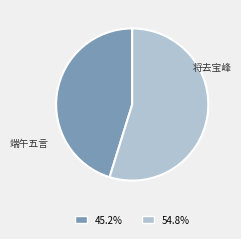

Which slice represents more than half of the pie?

将去宝峰